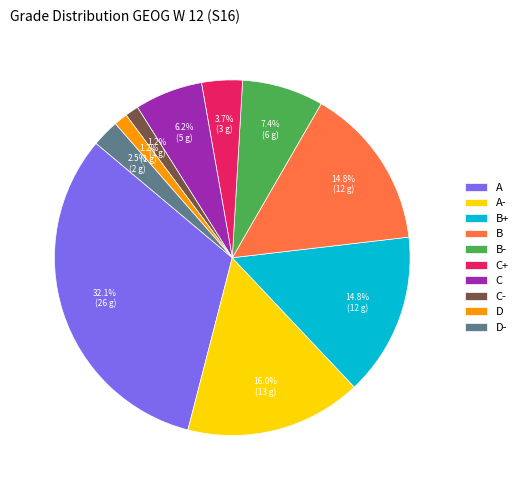

Does any single category account for the majority?

No